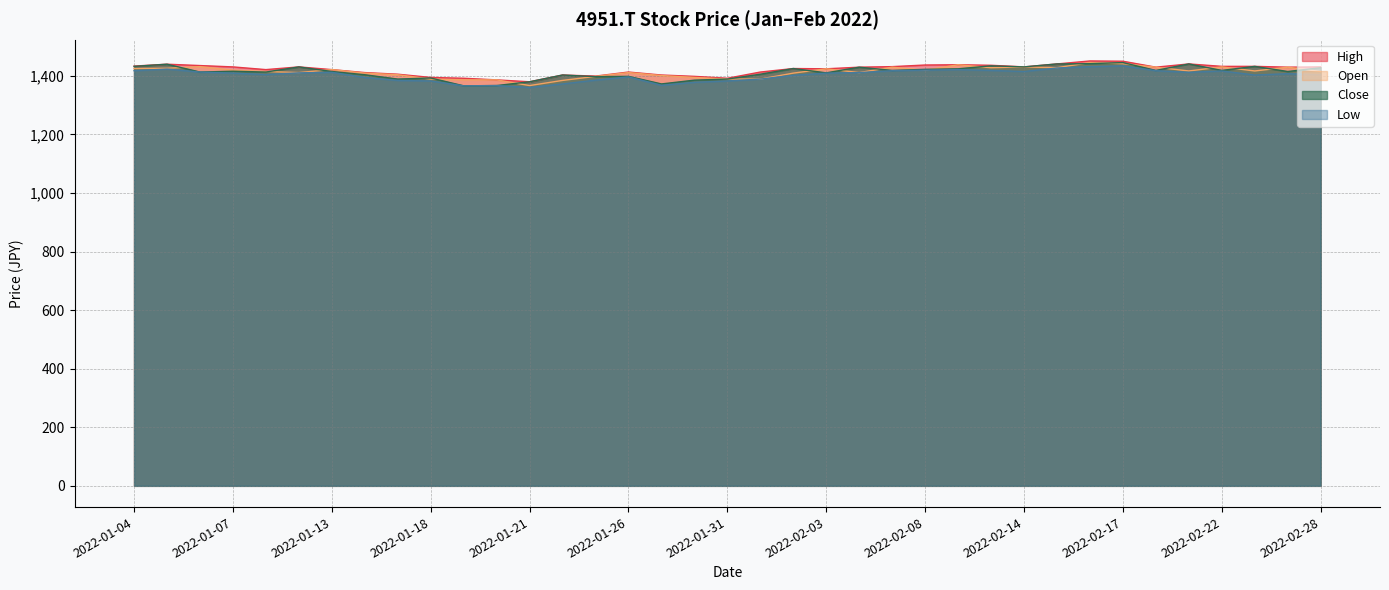

How many data points in Open are less than 1416?

18